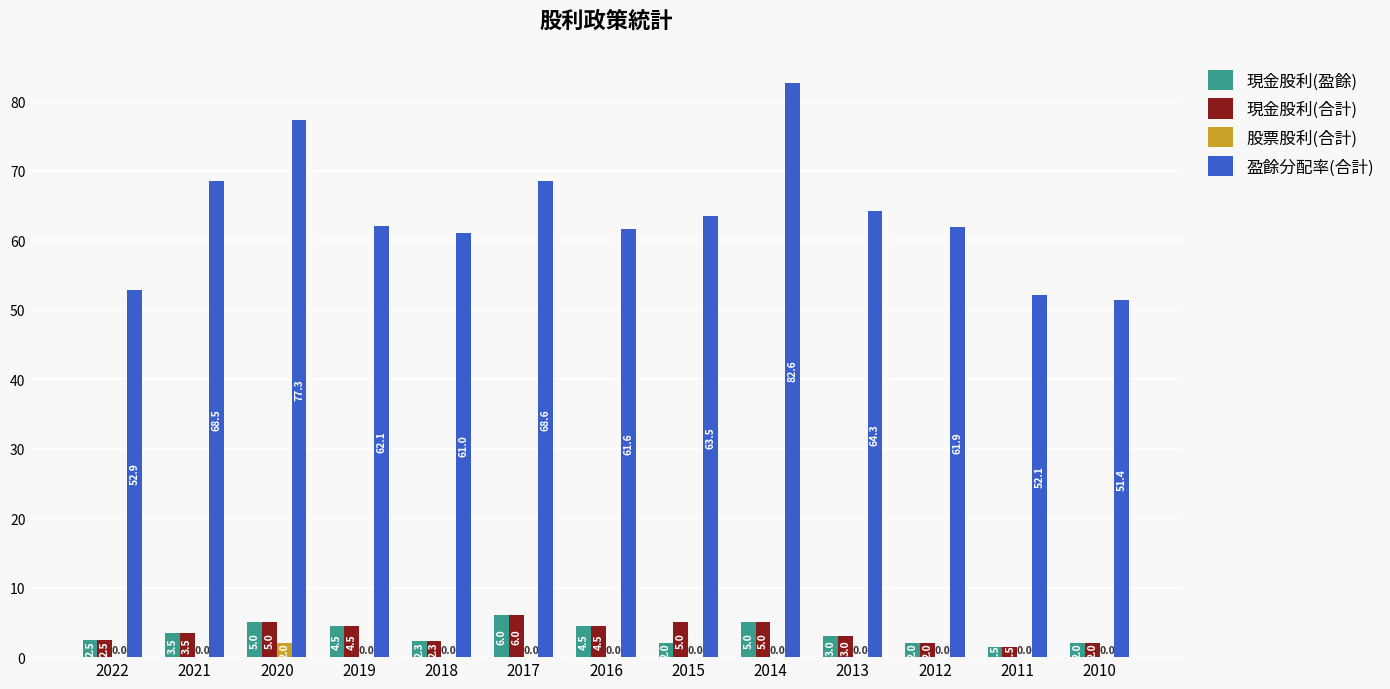

Is it true that 股票股利(合計) equals 0.0 at 2019?

True